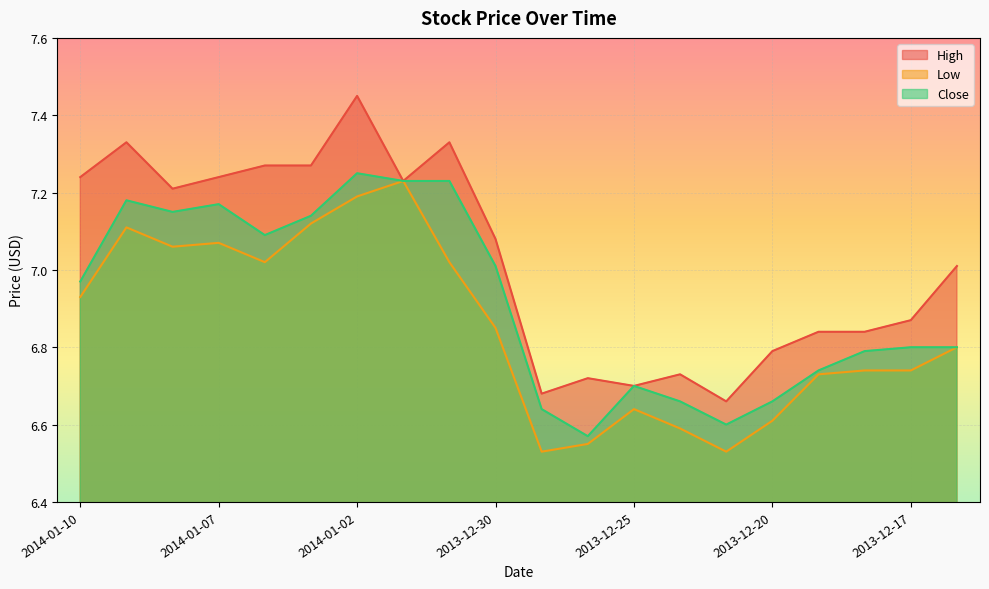

What are all the series names shown in the legend?

High, Low, Close